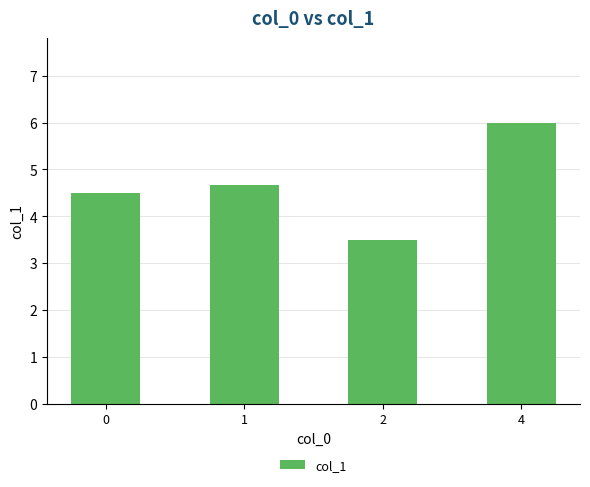

The chart shows a value of 2.6 at 4. True or false?

False